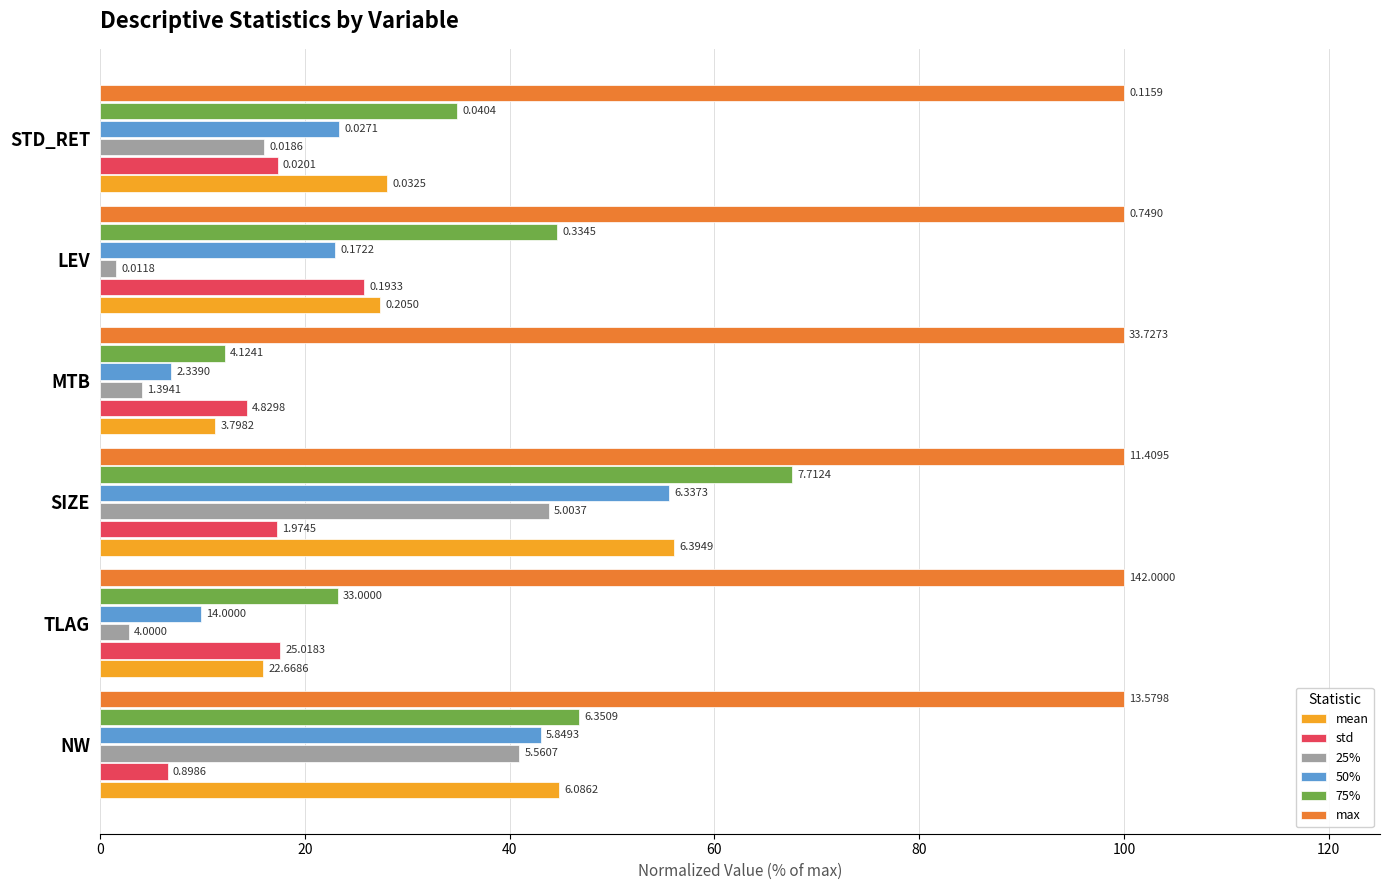

What are all the series names shown in the legend?

mean, std, 25%, 50%, 75%, max